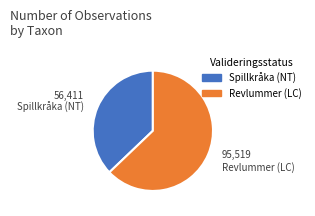

Is there any slice that represents more than half of the pie?

Yes